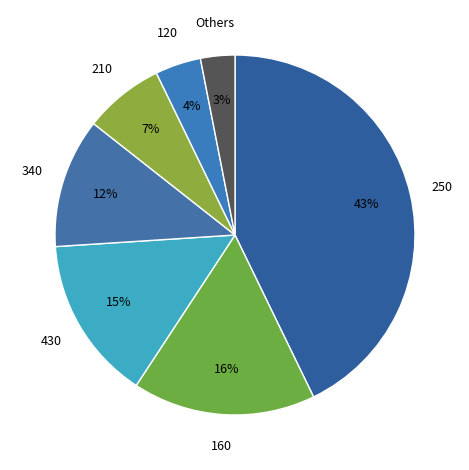

Count the number of slices in the pie.

7